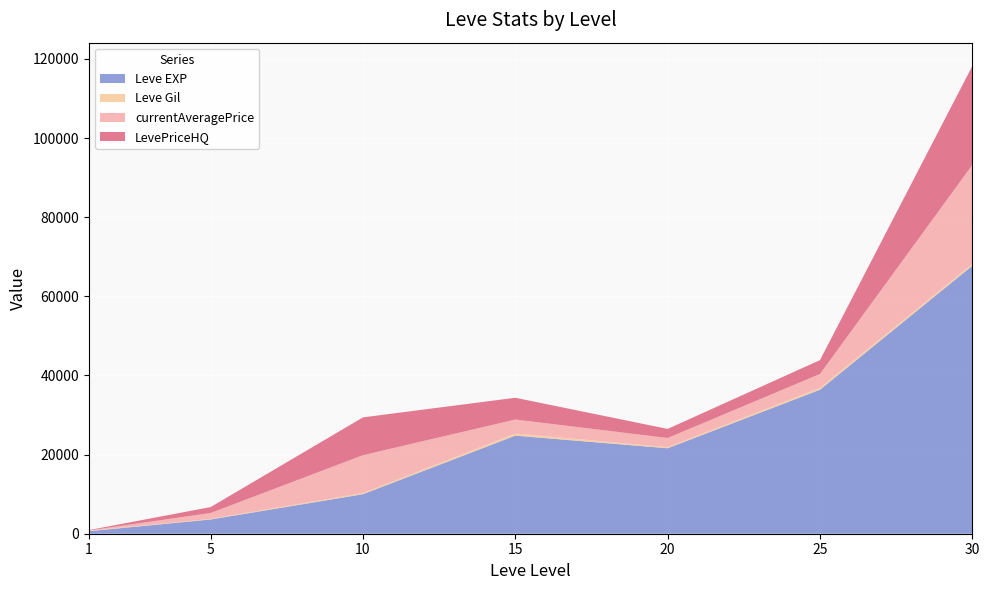

Reading left to right, list all the values displayed in this chart.

Leve EXP: 630	3600	9990	24790	21600	36390	67730
Leve Gil: 113	139	293	529	290	485	463
currentAveragePrice: 84	1499	9562	3541	2299	3500	25000
LevePriceHQ: 84	1499	9562	5504	2299	3500	25000